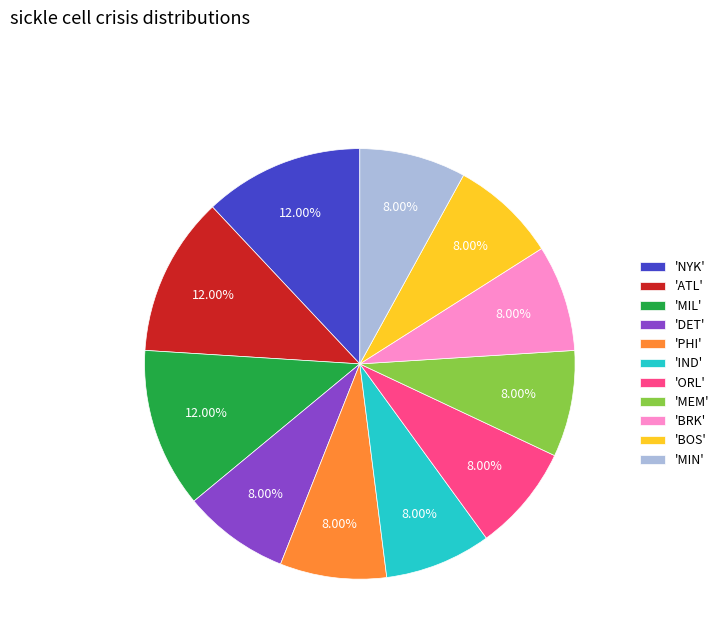

Combined, do 'PHI' and 'DET' account for over 50%?

No